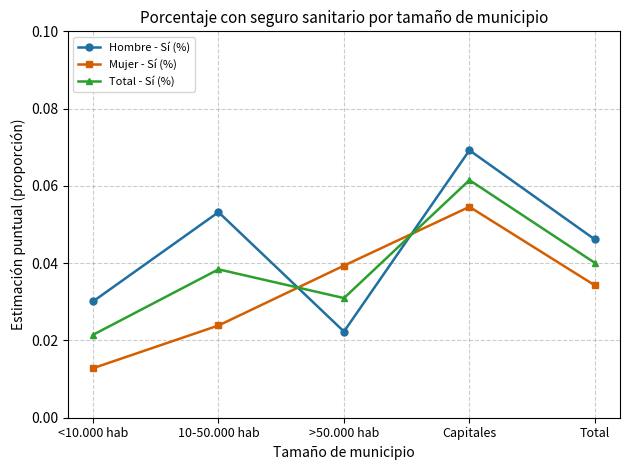

Where is the first local maximum for Total - Sí (%)?

10-50.000 hab